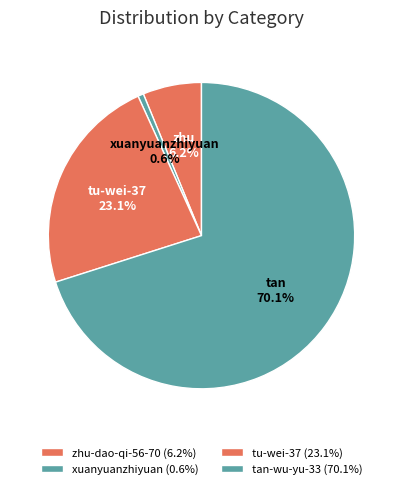

To the nearest percent, what percentage of the pie is xuanyuanzhiyuan?

1%